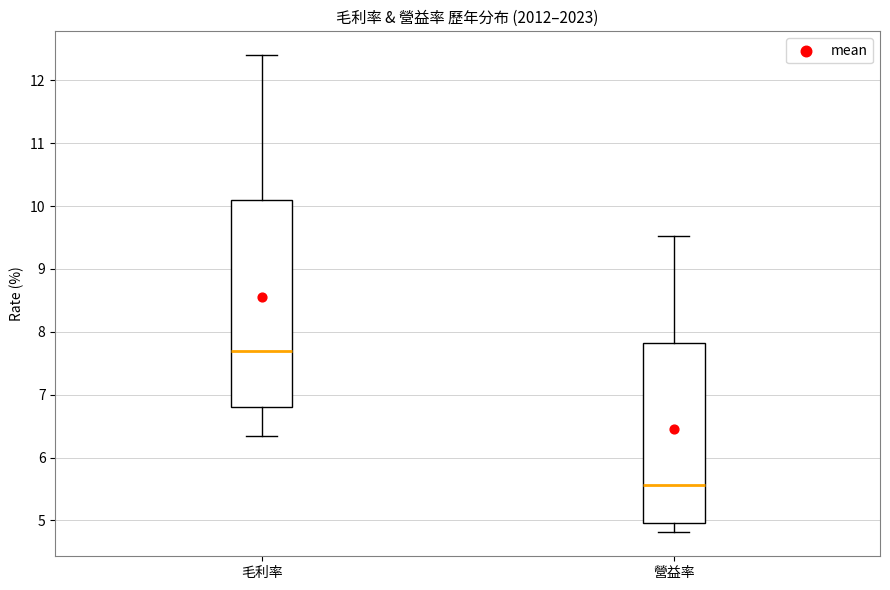

Which box's median line is the lowest?

營益率